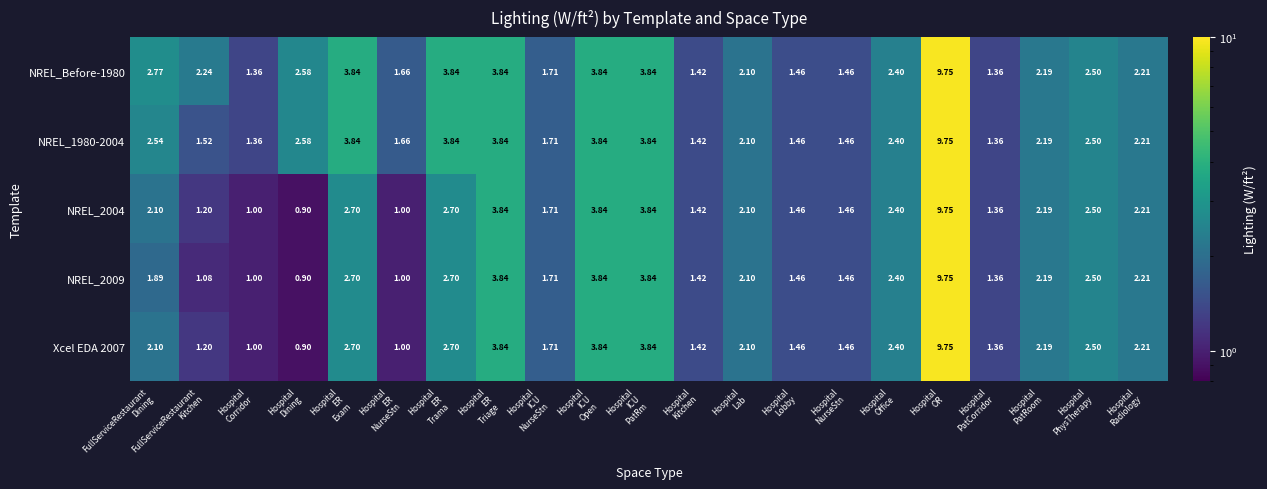

Which label corresponds to the smallest value in the chart?

Hospital
Dining